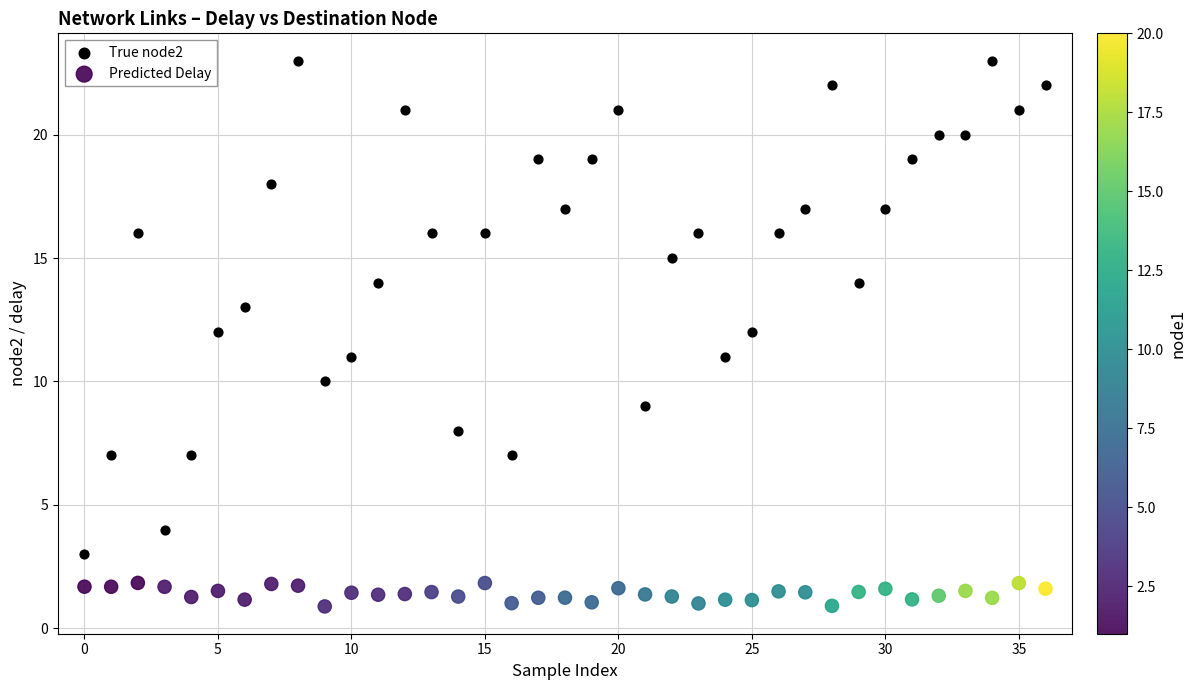

Which series reaches the minimum Y coordinate?

Predicted Delay